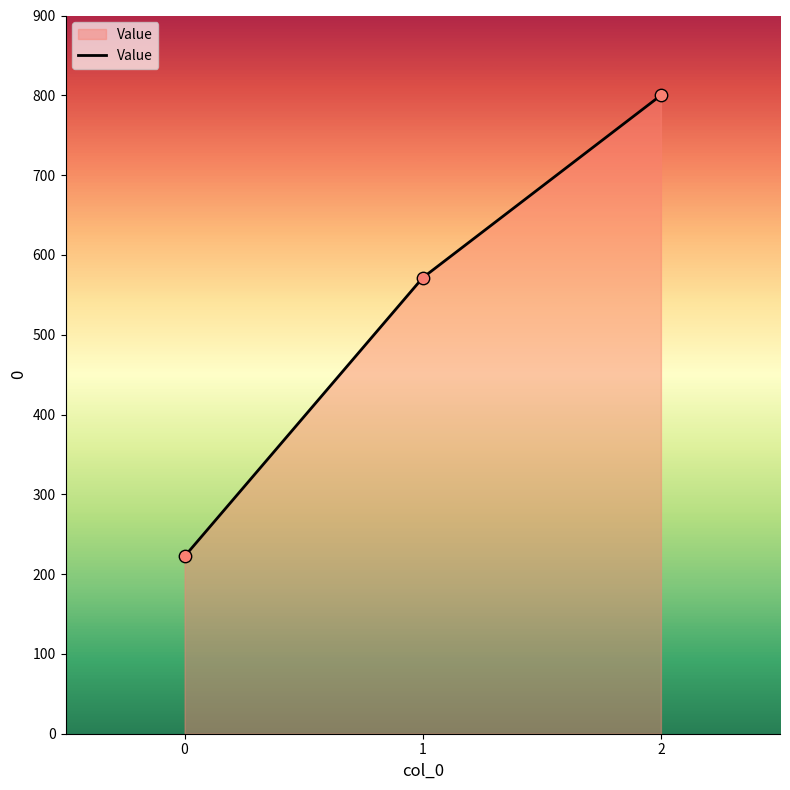

What is the ratio of the value at 2 to the value at 0?

3.6